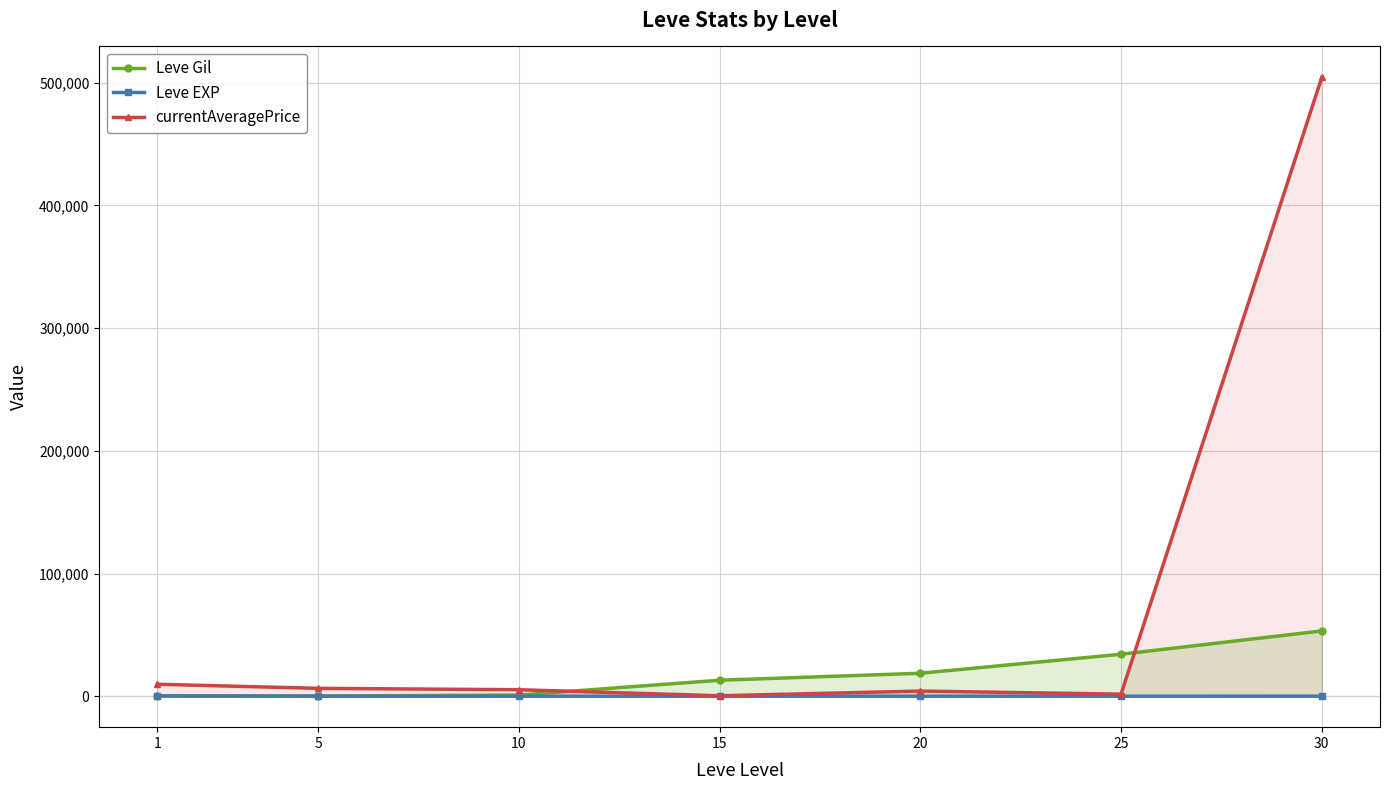

What is the minimum value for currentAveragePrice?

370.3